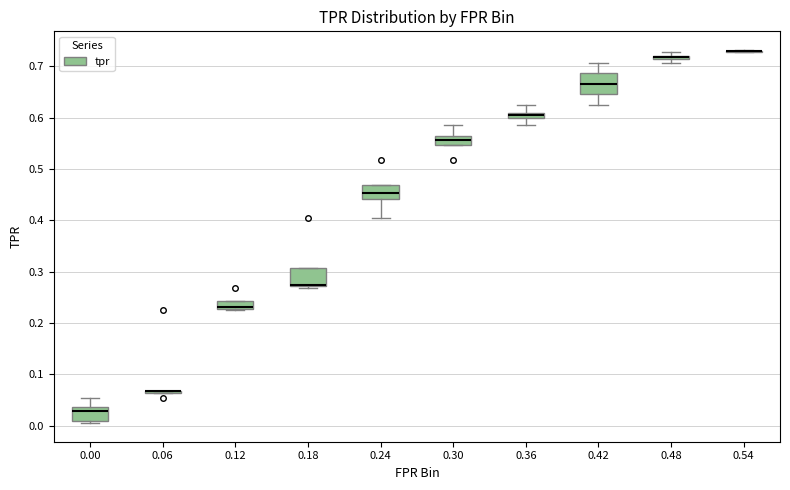

Where does the upper whisker of the box at x = 0.42 end on the y-axis? The values are not printed on the chart, so give them approximately, as read against the axis.

0.71